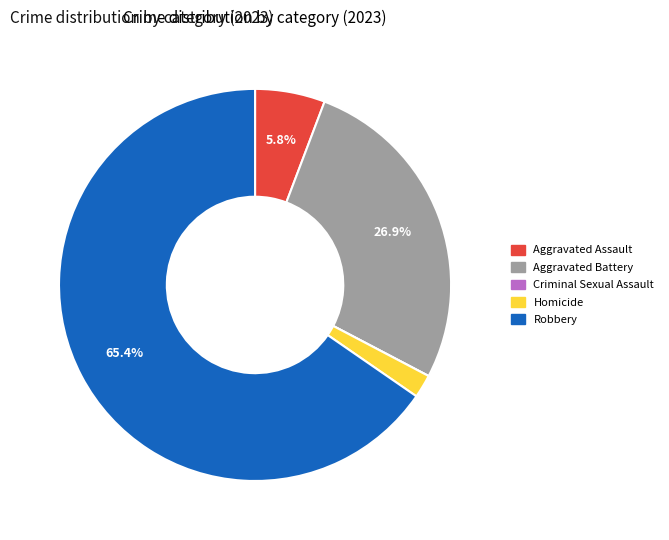

Do Robbery and Aggravated Assault together represent more than half of the pie?

Yes